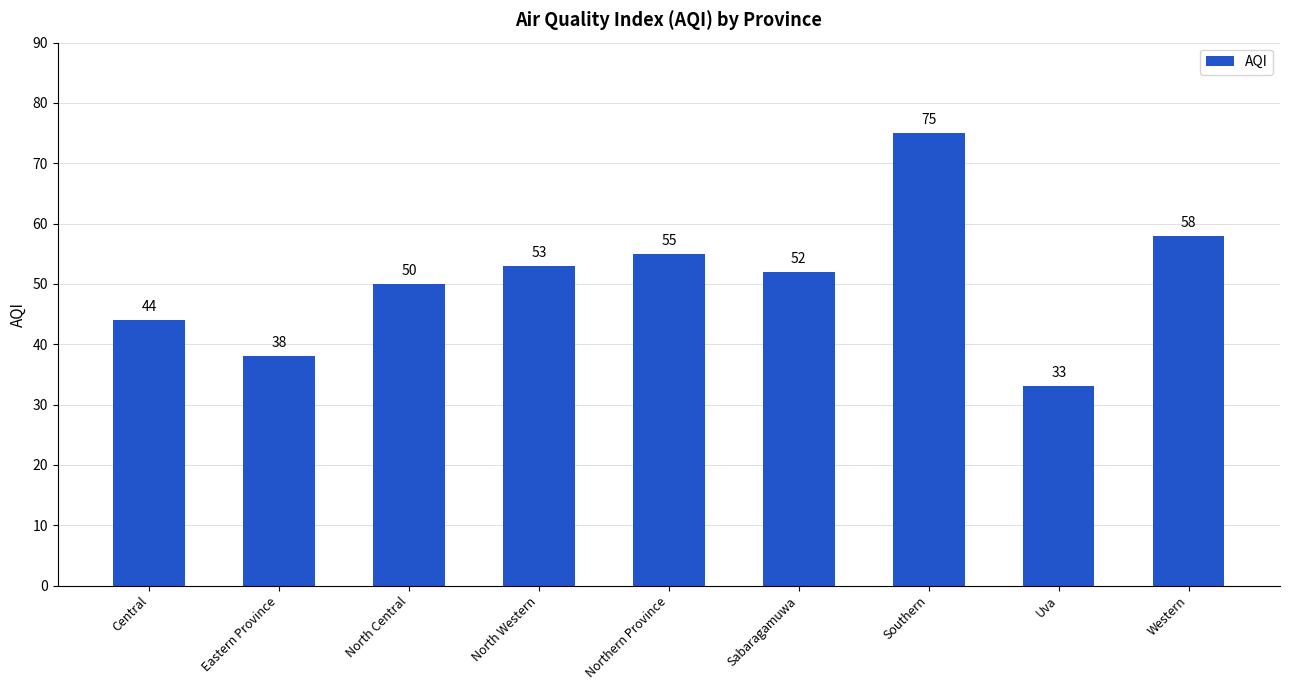

Approximately how many times larger is the value at Eastern Province compared to Central?

0.9